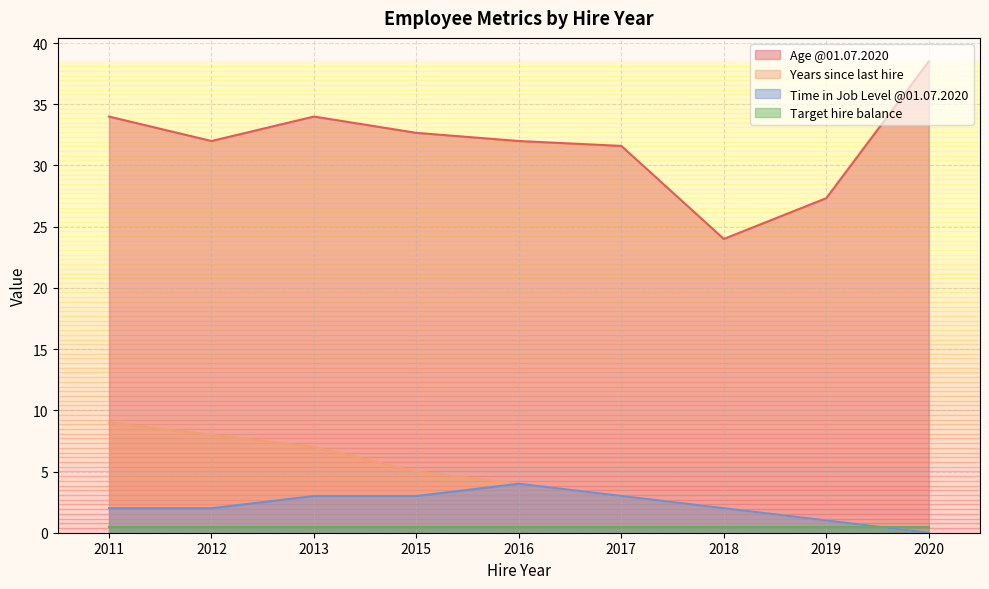

What is the maximum value shown in the chart?

38.5